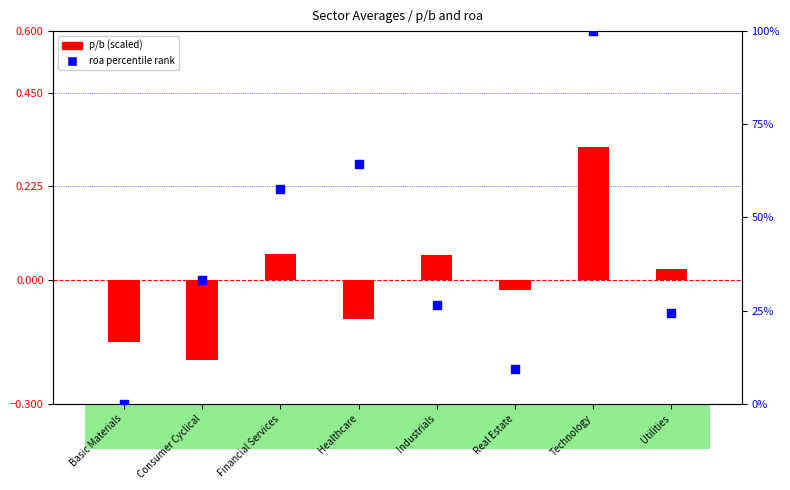

At which category is the sum across all series the highest?

Technology